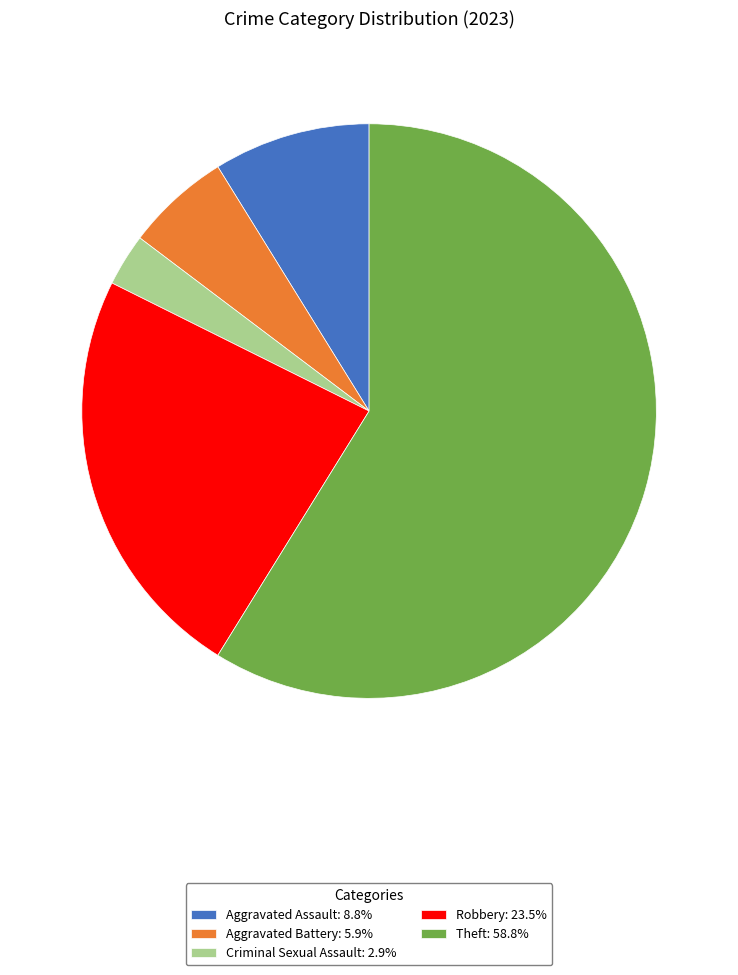

Is the sum of Criminal Sexual Assault: 2.9% and Aggravated Assault: 8.8% greater than half?

No